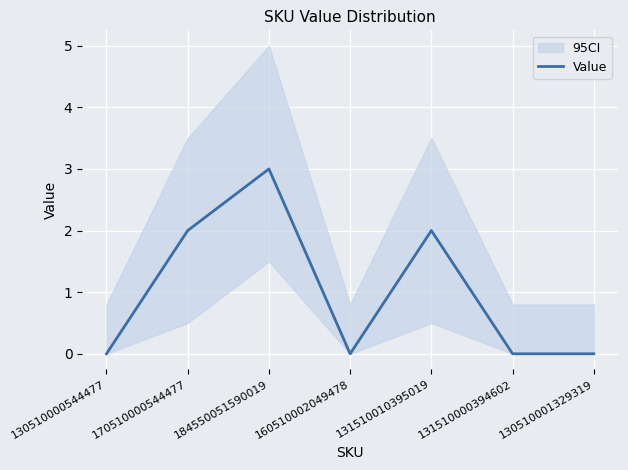

How many interior local peaks (higher than both neighbors) does the data have?

2